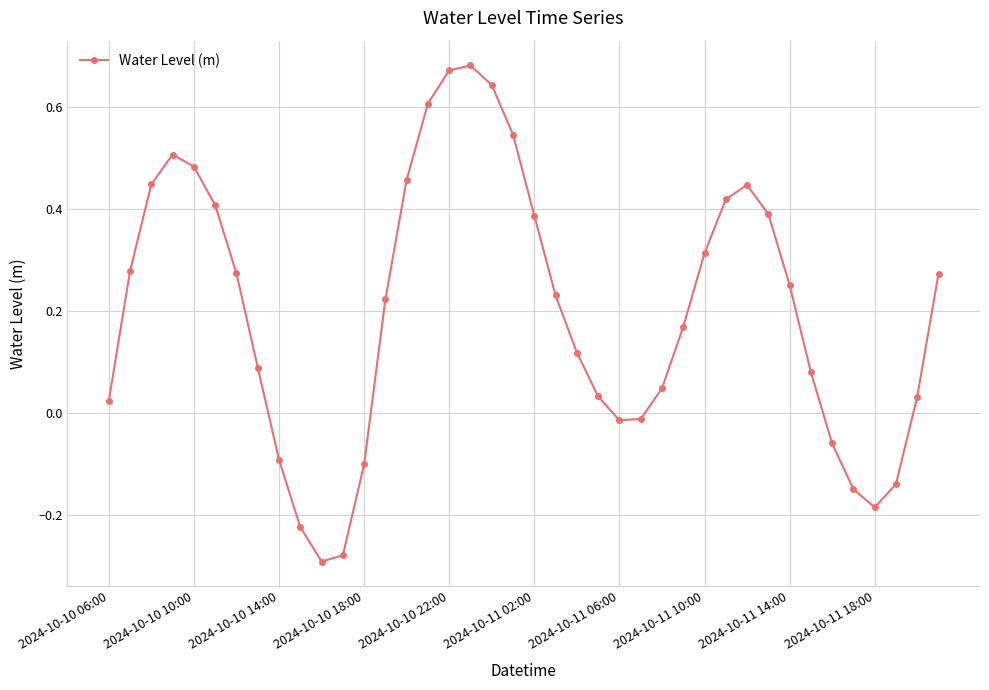

True or false: there are more than 1 points higher than both neighbors.

True